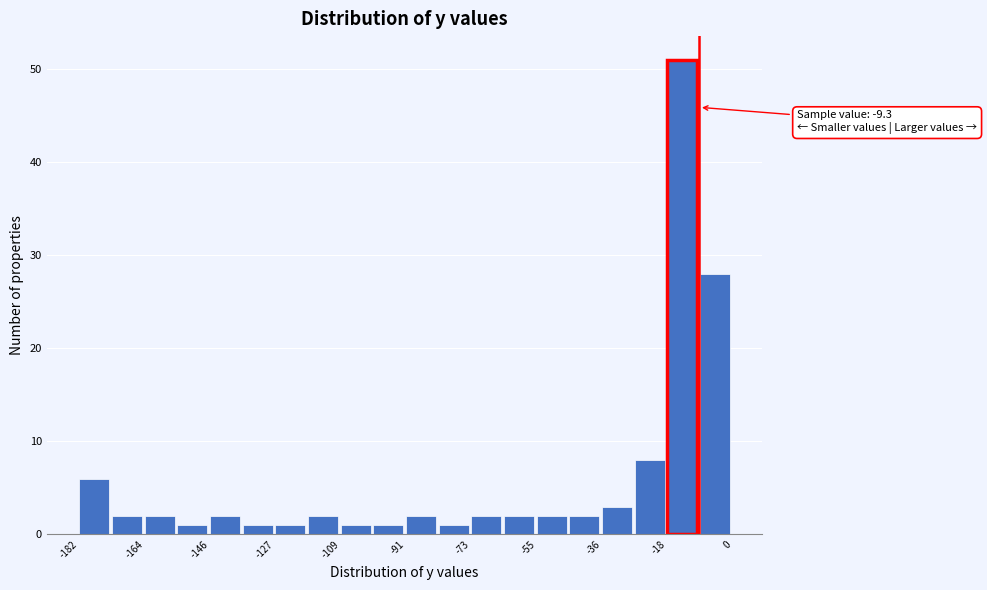

Which range on the x-axis has the tallest bar?

-18 to -10